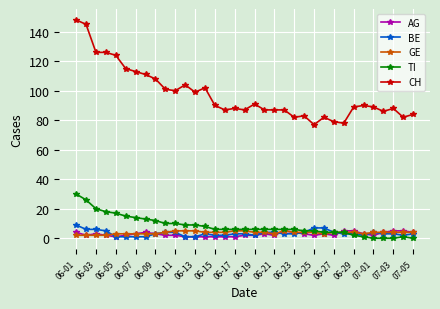

What is the value of the CH point at the 33rd from the left?

88